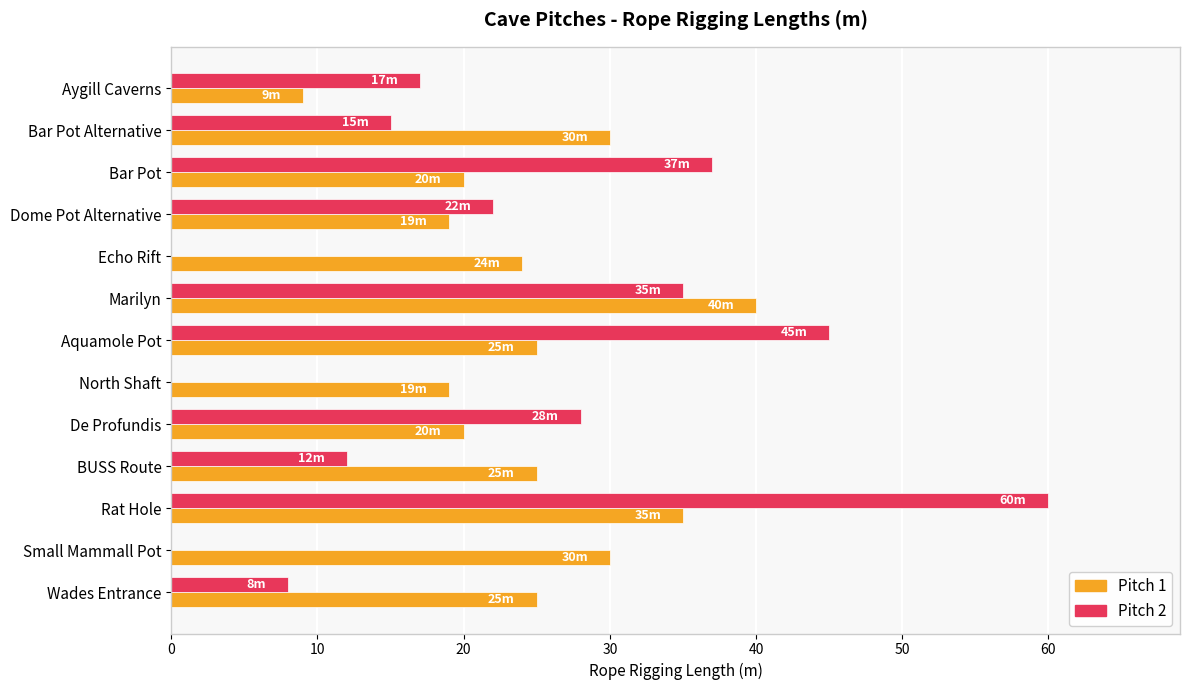

What are all the series names shown in the legend?

Pitch 1, Pitch 2